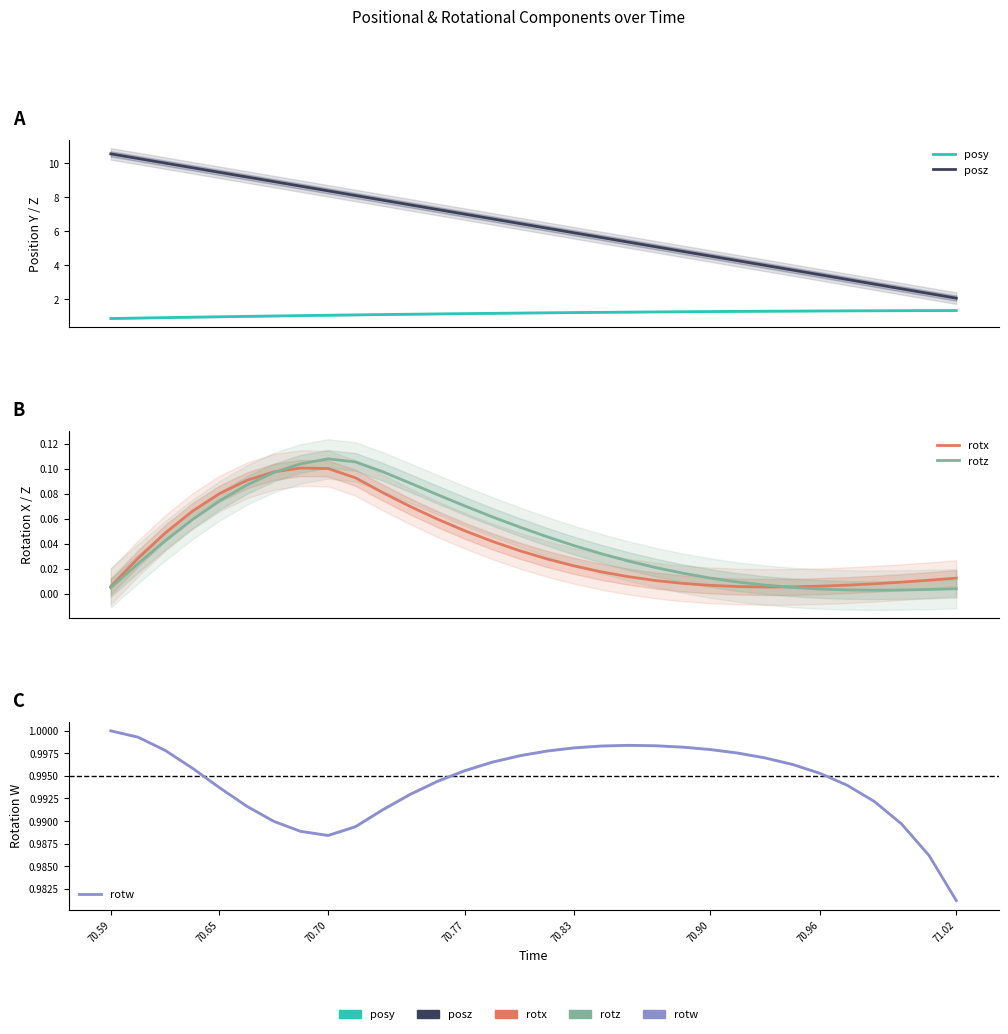

Reading left to right, what are all the values shown in this chart?

posy: 0.9	0.9	0.9	0.9	1.0	1.0	1.0	1.0	1.0	1.1	1.1	1.1	1.1	1.1	1.2	1.2	1.2	1.2	1.2	1.2	1.2	1.3	1.3	1.3	1.3	1.3	1.3	1.3	1.3	1.3	1.3	1.3
posz: 10.6	10.3	10.0	9.7	9.5	9.2	8.9	8.7	8.4	8.1	7.8	7.6	7.3	7.0	6.7	6.5	6.2	5.9	5.6	5.4	5.1	4.8	4.5	4.3	4.0	3.7	3.4	3.2	2.9	2.6	2.3	2.1
rotx: 0.0	0.0	0.0	0.1	0.1	0.1	0.1	0.1	0.1	0.1	0.1	0.1	0.1	0.1	0.0	0.0	0.0	0.0	0.0	0.0	0.0	0.0	0.0	0.0	0.0	0.0	0.0	0.0	0.0	0.0	0.0	0.0
rotz: 0.0	0.0	0.0	0.1	0.1	0.1	0.1	0.1	0.1	0.1	0.1	0.1	0.1	0.1	0.1	0.1	0.0	0.0	0.0	0.0	0.0	0.0	0.0	0.0	0.0	0.0	0.0	0.0	0.0	0.0	0.0	0.0
rotw: 1.0	1.0	1.0	1.0	1.0	1.0	1.0	1.0	1.0	1.0	1.0	1.0	1.0	1.0	1.0	1.0	1.0	1.0	1.0	1.0	1.0	1.0	1.0	1.0	1.0	1.0	1.0	1.0	1.0	1.0	1.0	1.0